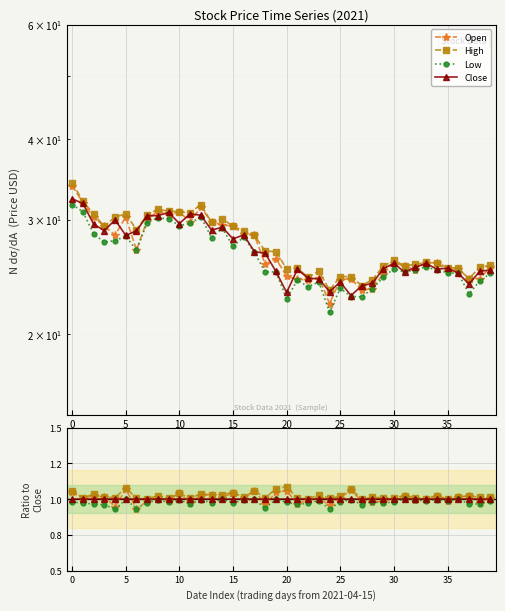

What is the value of the Close point at the 18th from the left?

1.0